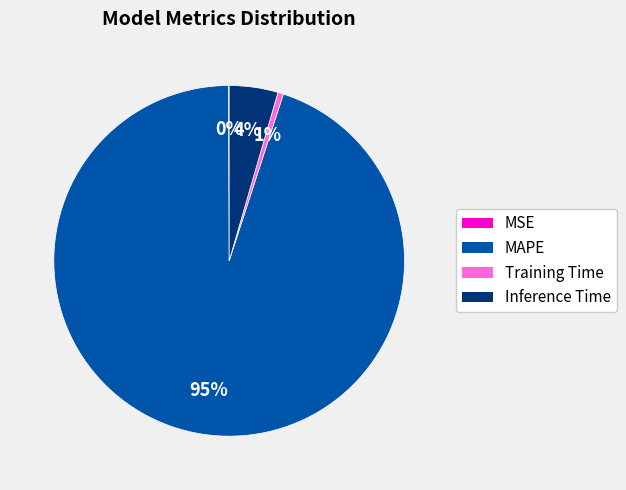

Is the sum of Inference Time and MAPE greater than half?

Yes